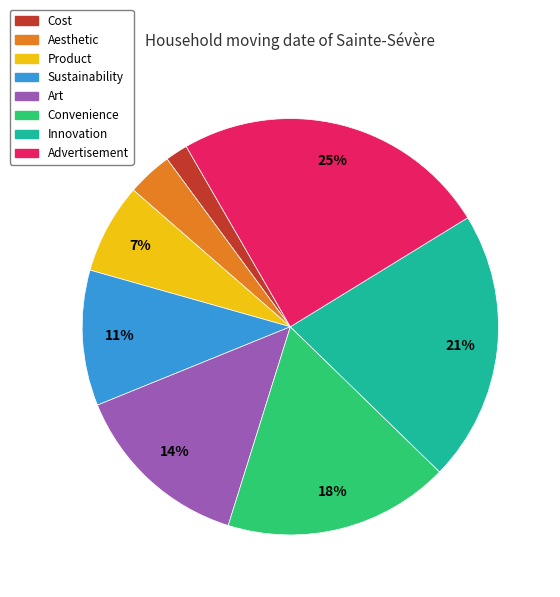

Is the sum of Innovation and Product greater than half?

No